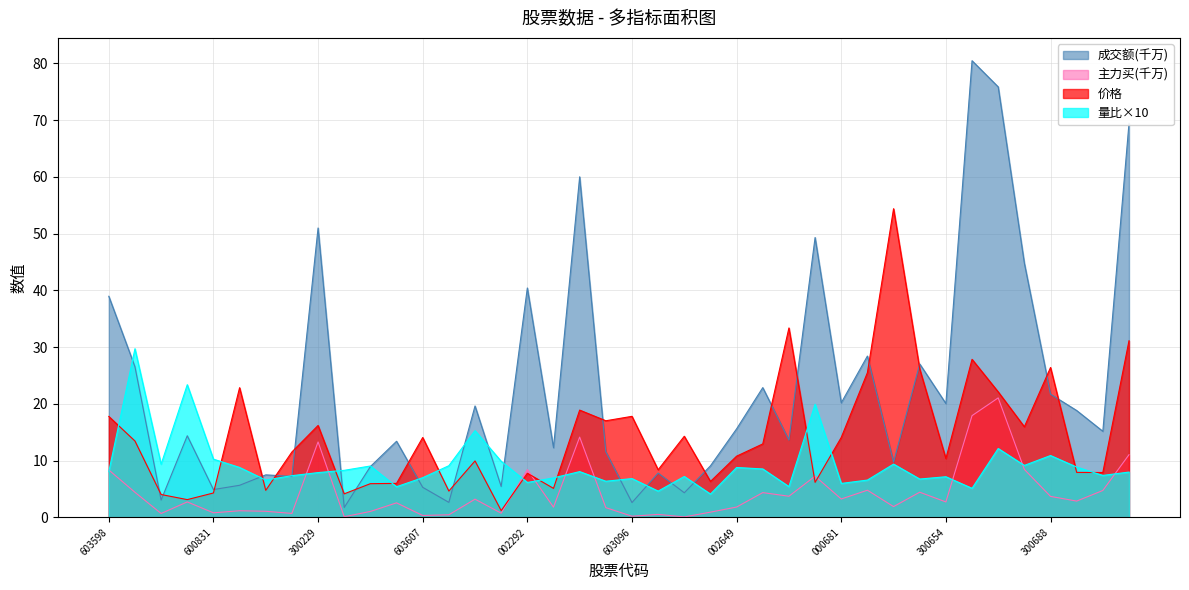

True or false: 价格 has more than 1 interior local peaks.

True